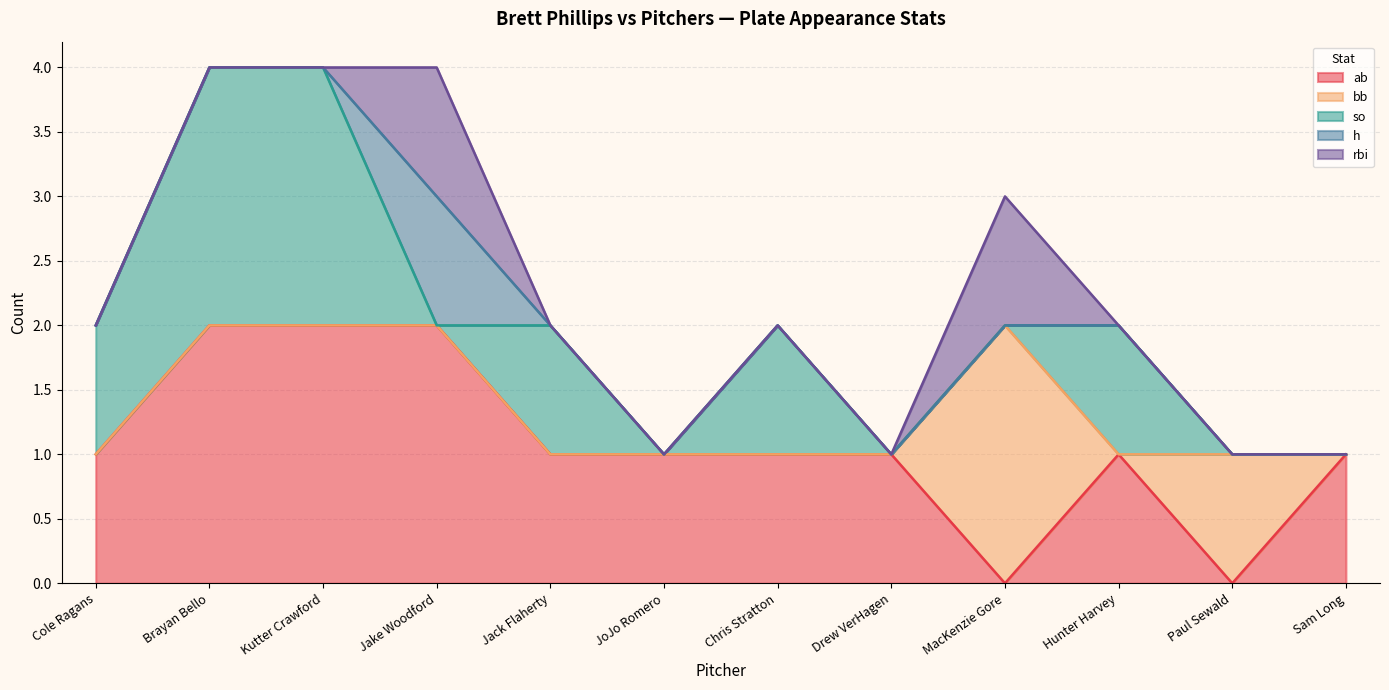

The ab series shows 0 at Paul Sewald. True or false?

True